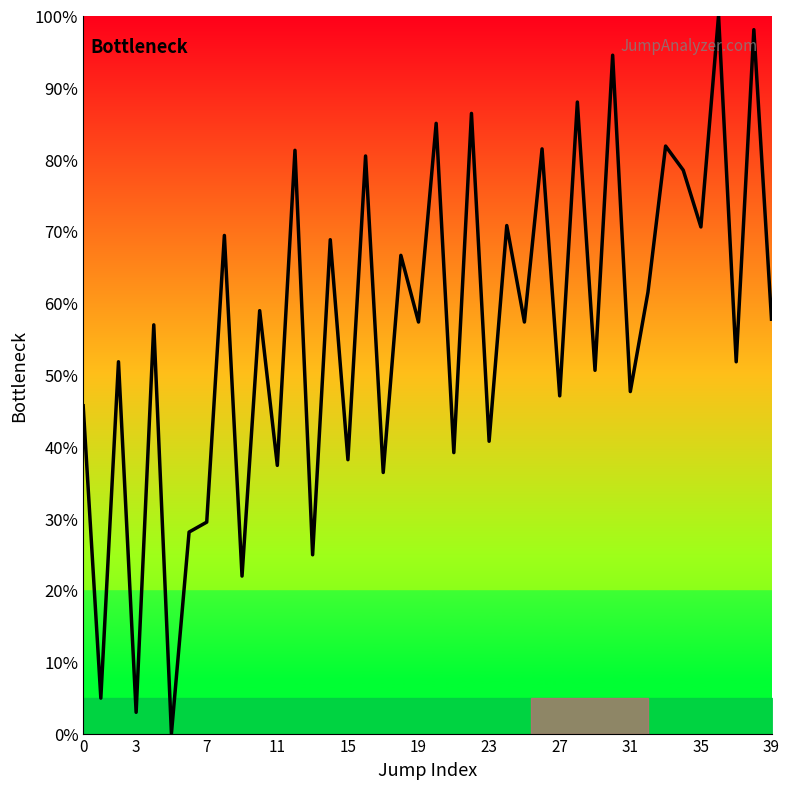

What is the difference between the maximum and minimum values?

100.0